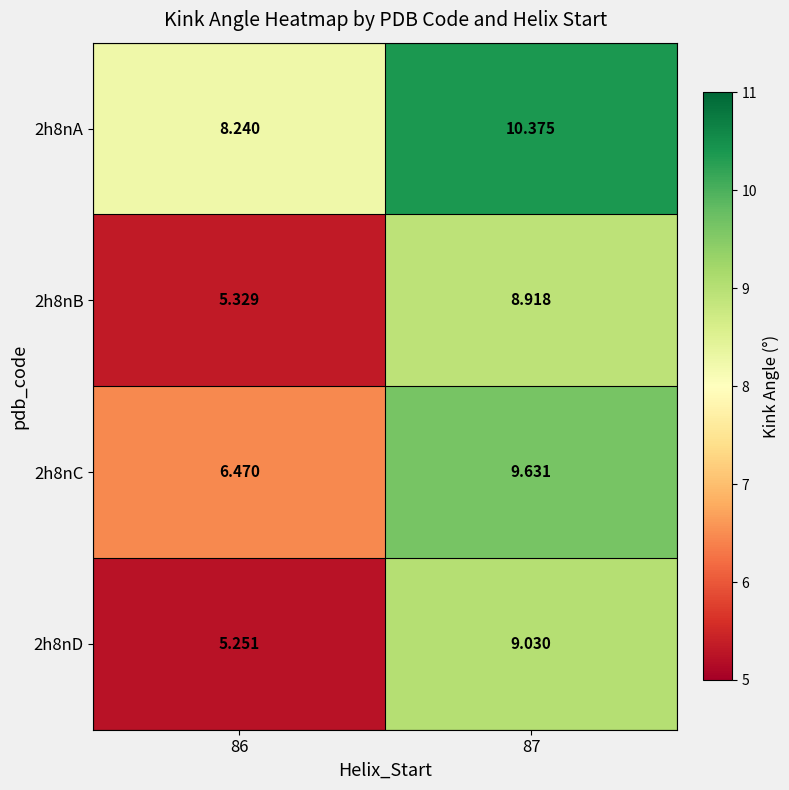

Is the value of 2h8nD at 86 greater than the value of 2h8nA at 86?

No